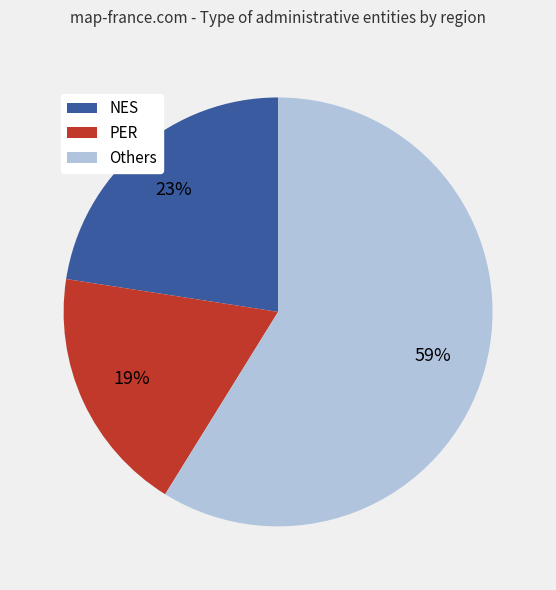

Does any single category account for the majority?

Yes